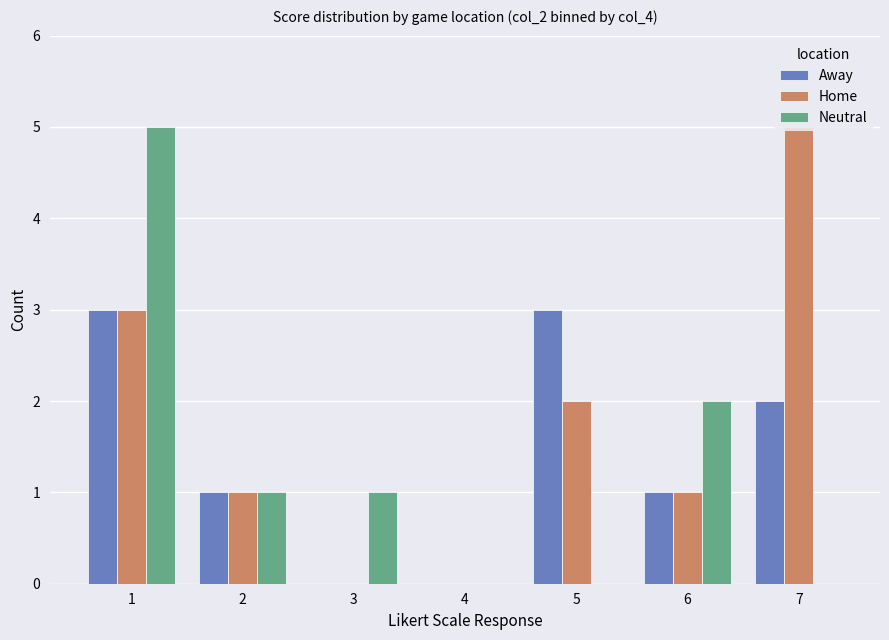

How many values in the Home series are below 1?

2